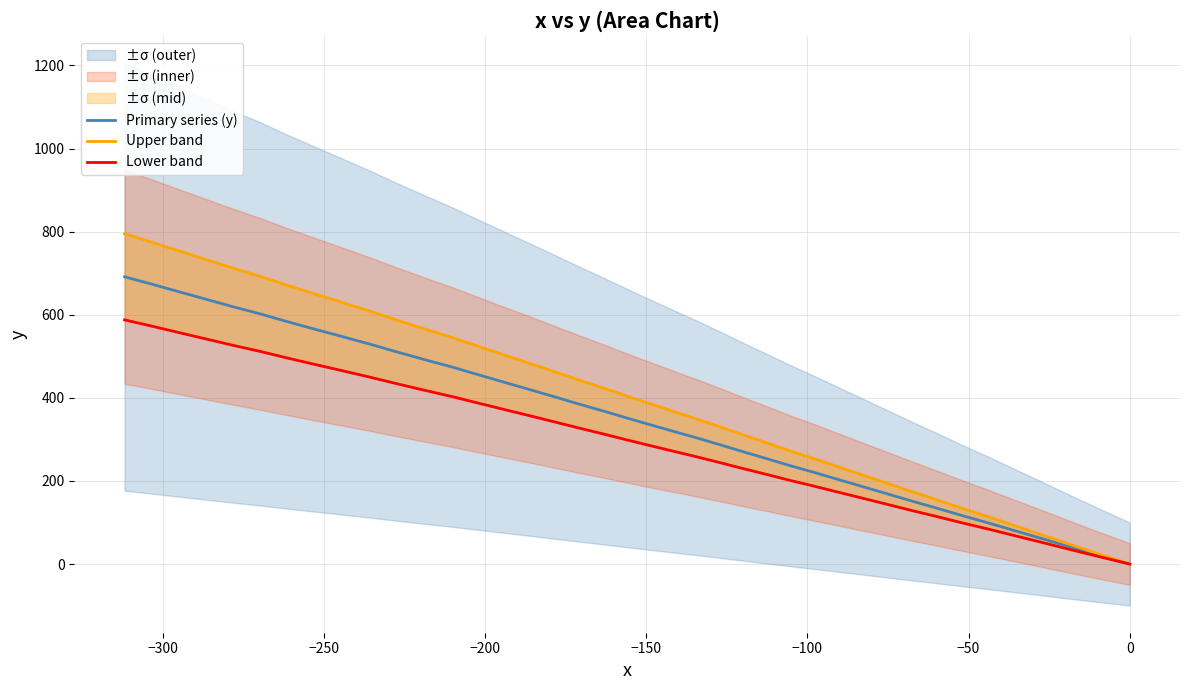

At how many categories does at least one series exceed 527?

13